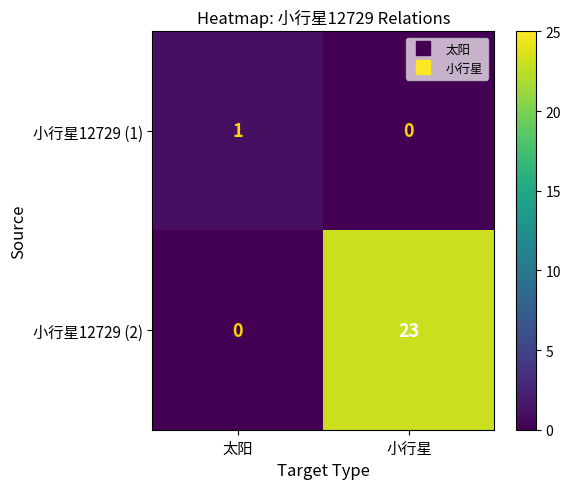

Which series changed the most between 太阳 and 小行星?

小行星12729 (2)